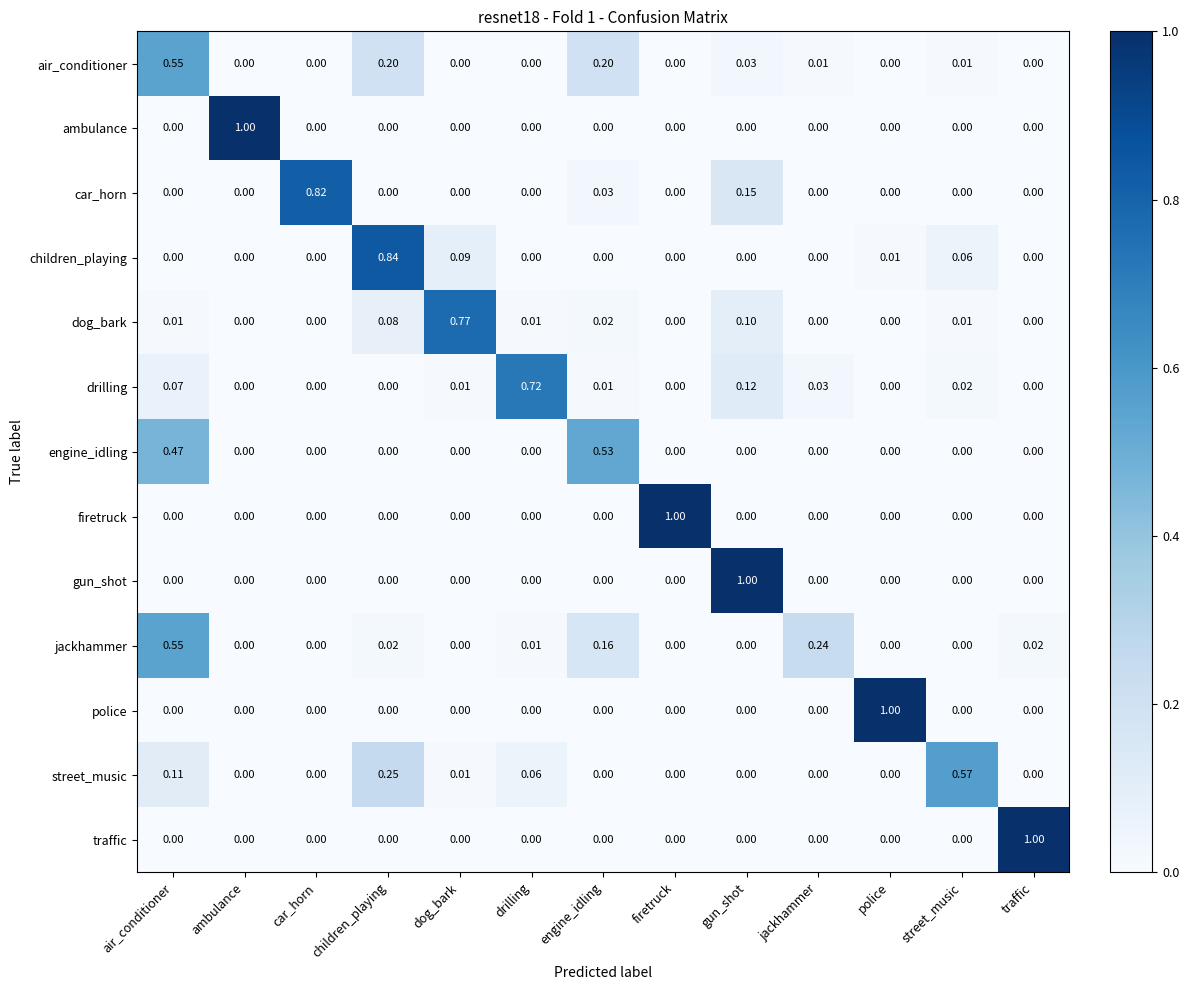

At which category is the sum across all series the highest?

air_conditioner